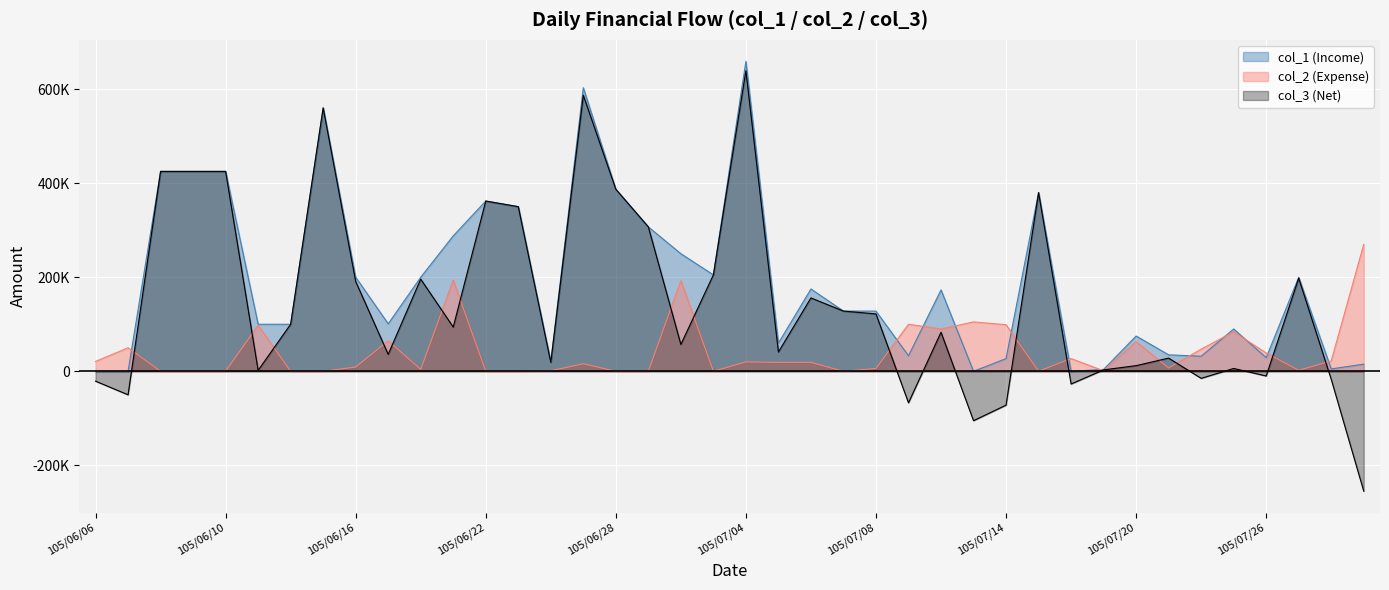

How many interior local peaks does the col_1 (Income) series have?

10